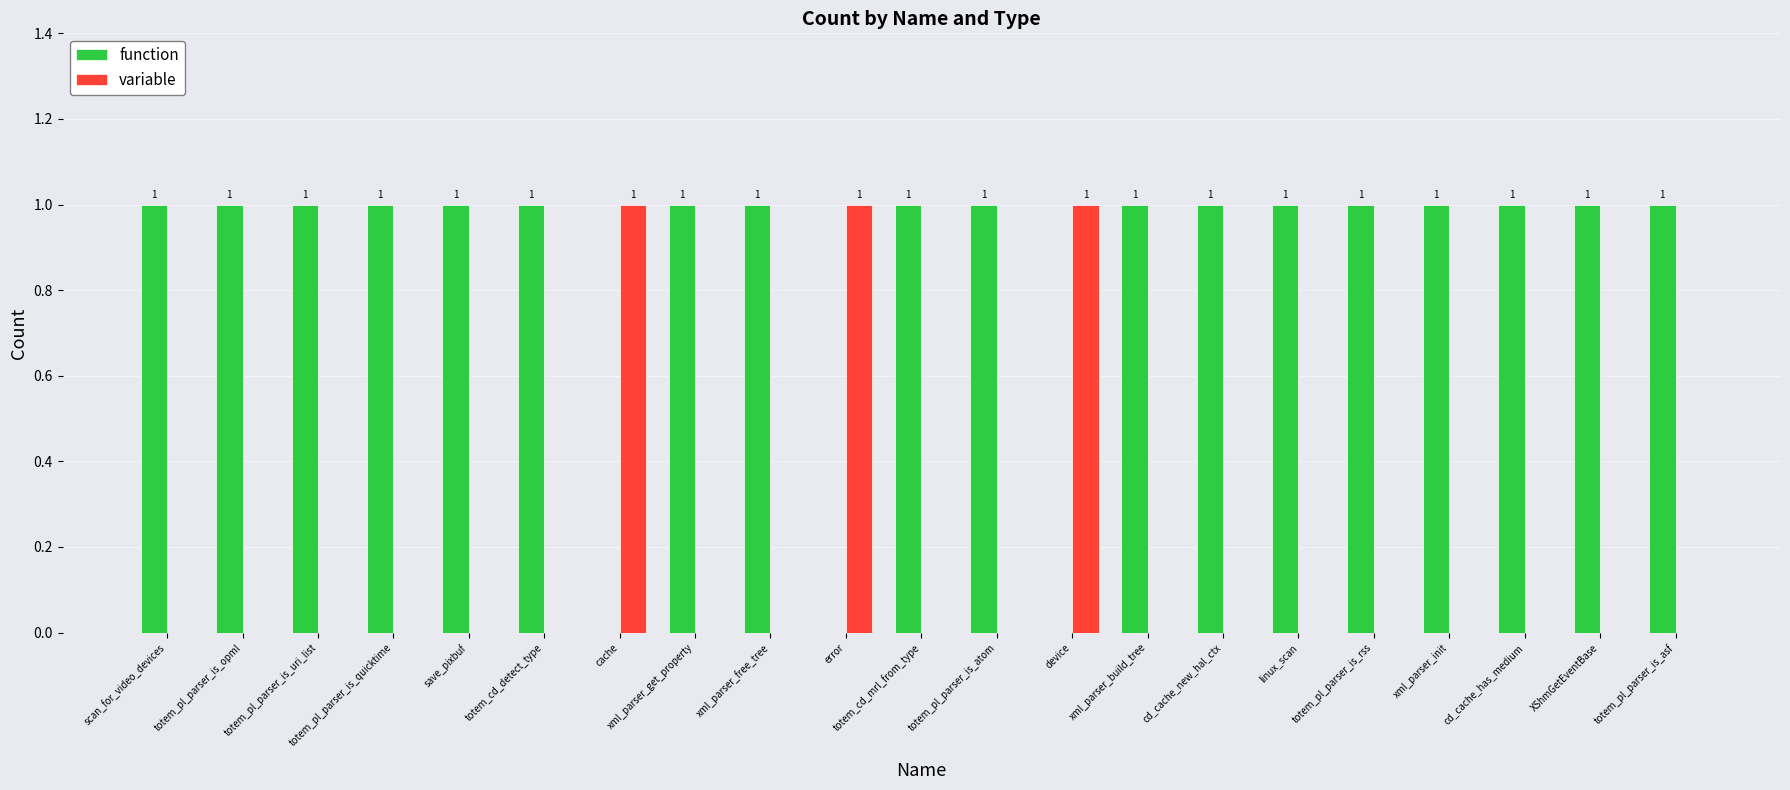

How many groups of bars are there?

21